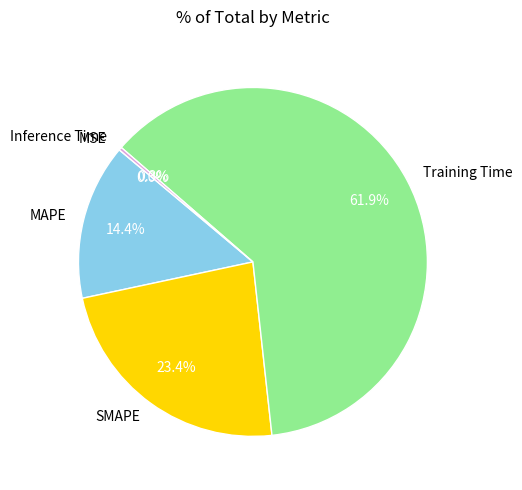

The SMAPE slice represents 12% of the pie. True or false?

False